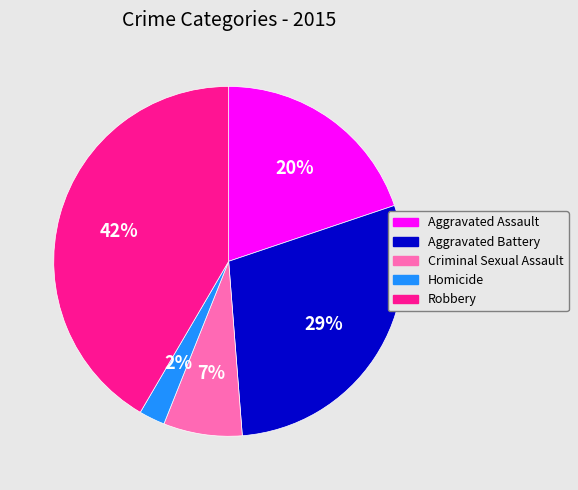

Is there a majority slice in this chart?

No